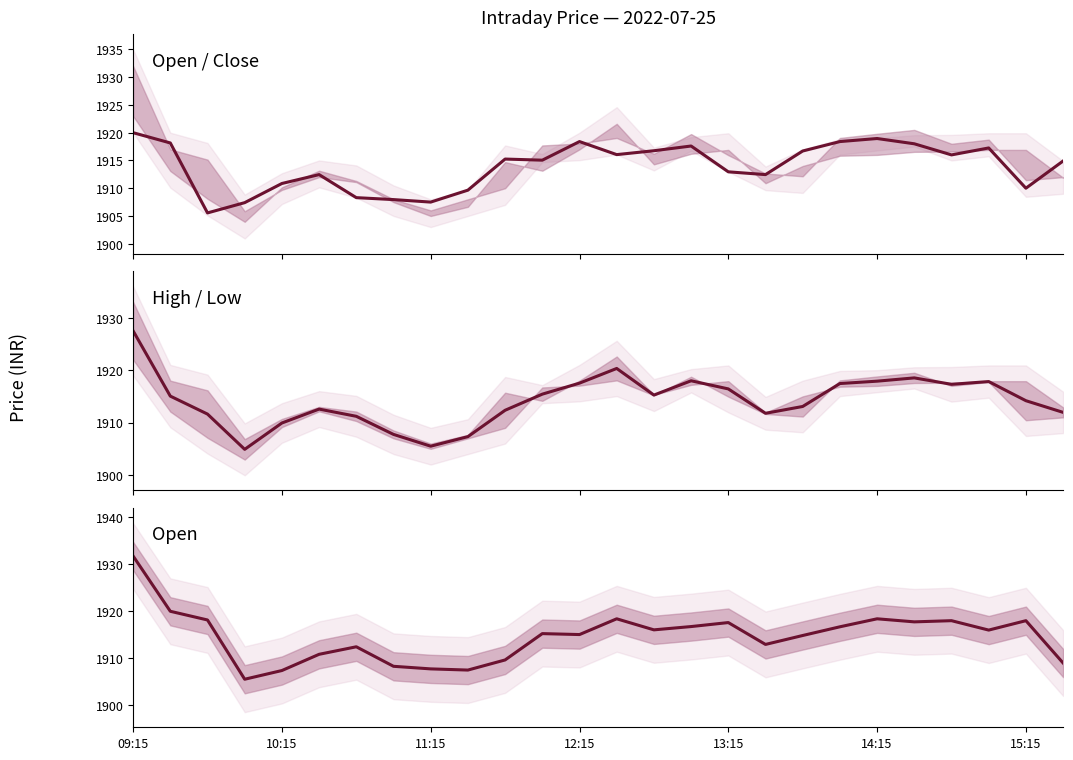

Which series changed the most between 10 and 17?

Open